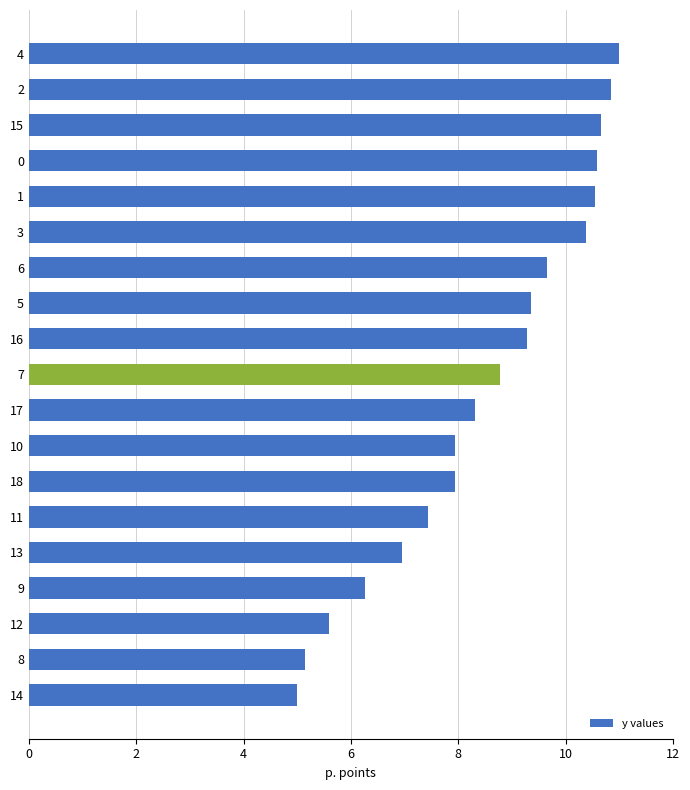

What is the smallest value displayed?

5.0